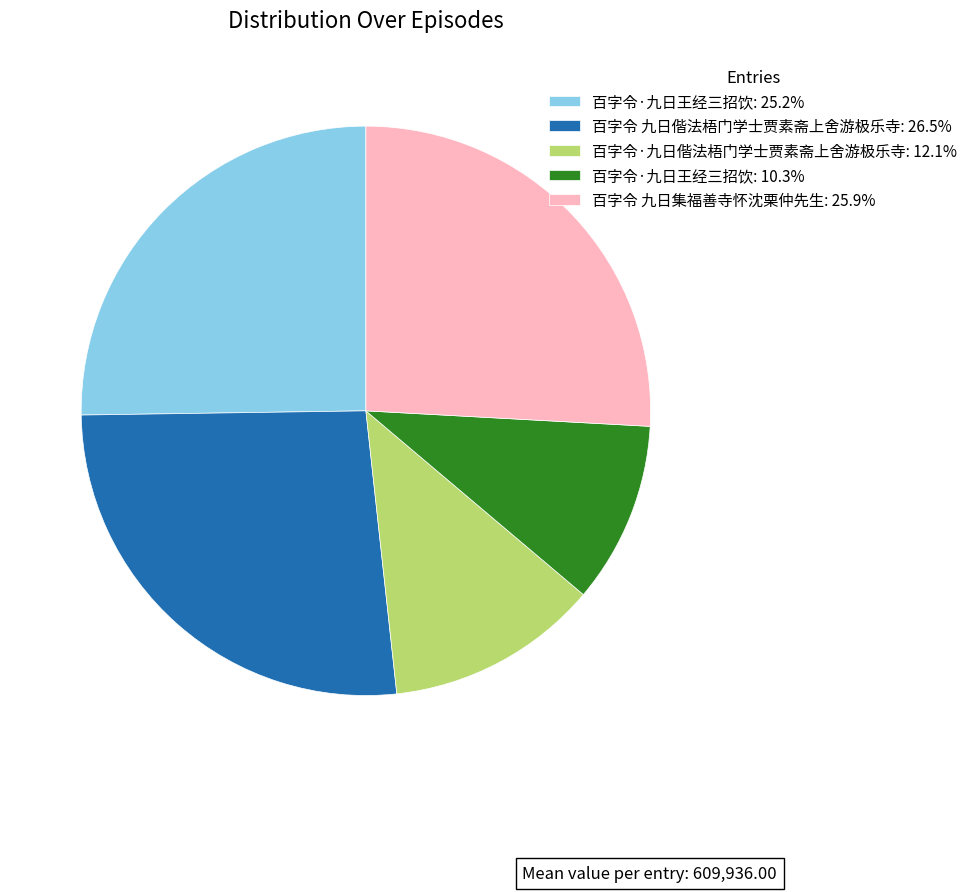

Count the number of slices in the pie.

5